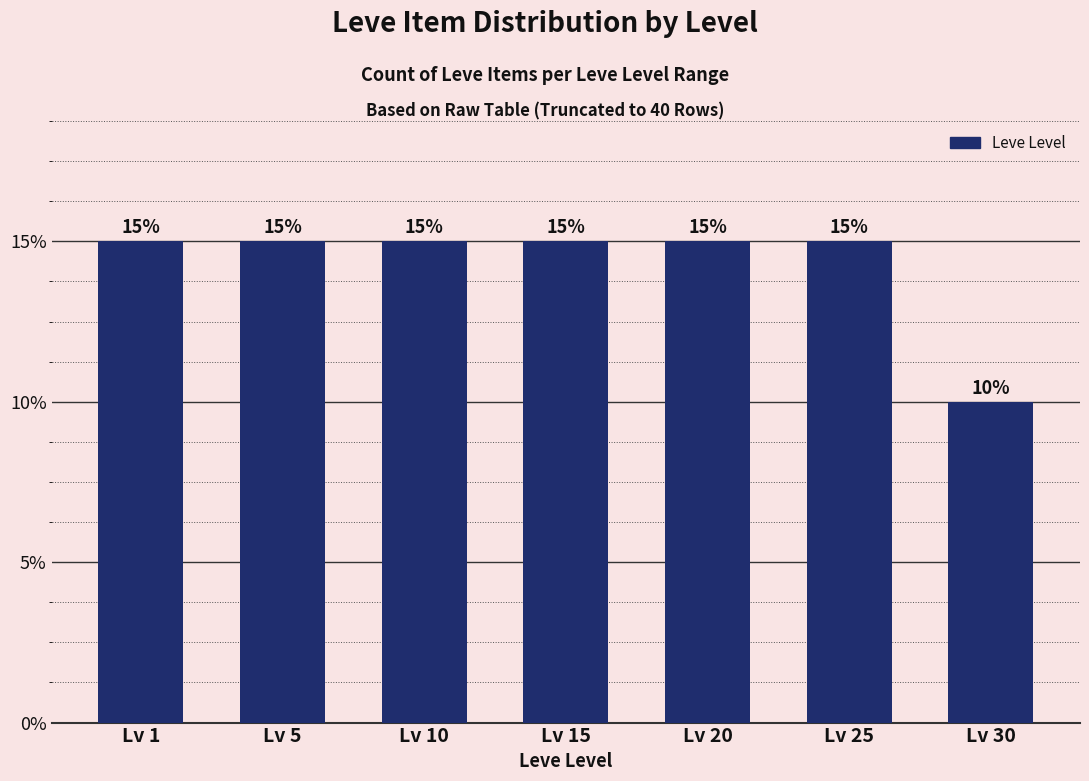

Does the chart contain any negative values?

No